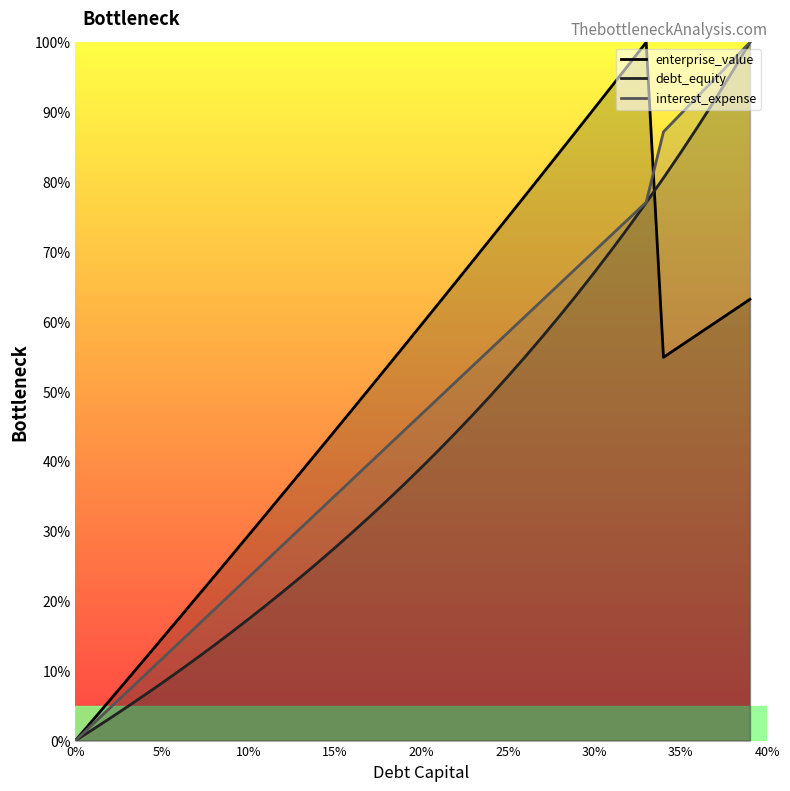

Is the value of debt_capital at 0.03 greater than the value of debt_equity at 0.32?

No